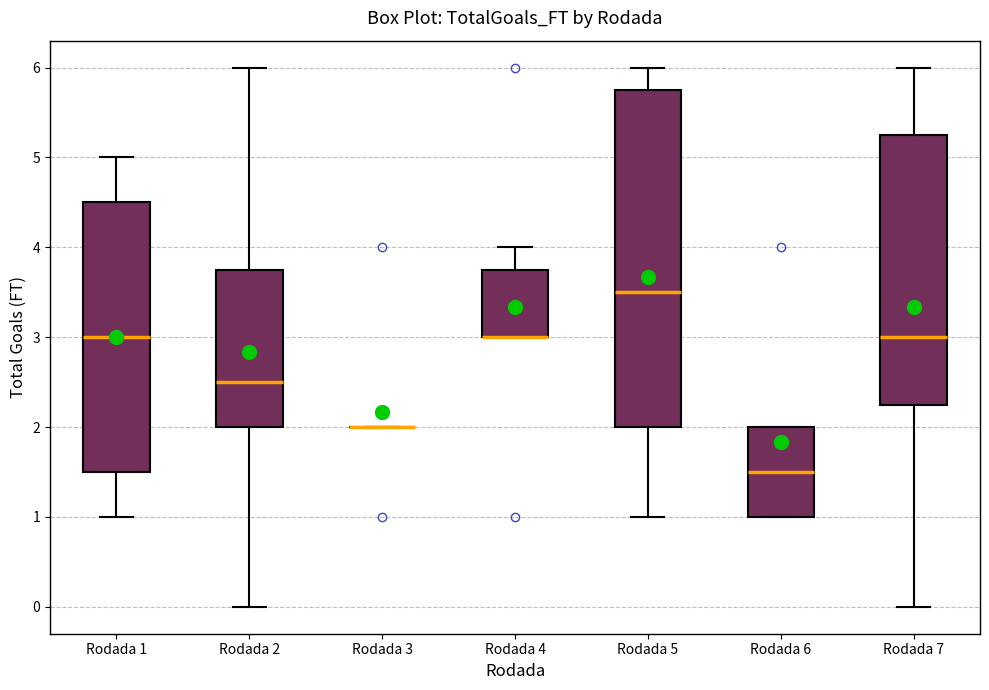

Comparing the boxes themselves (not the whiskers), which one is the tallest?

Rodada 5